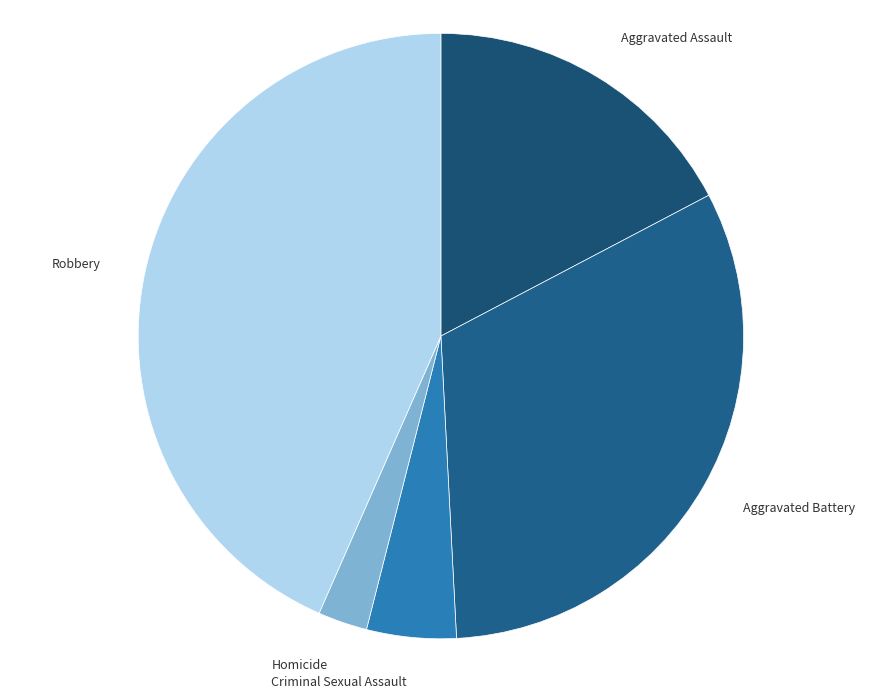

Is Homicide the majority of the pie?

No